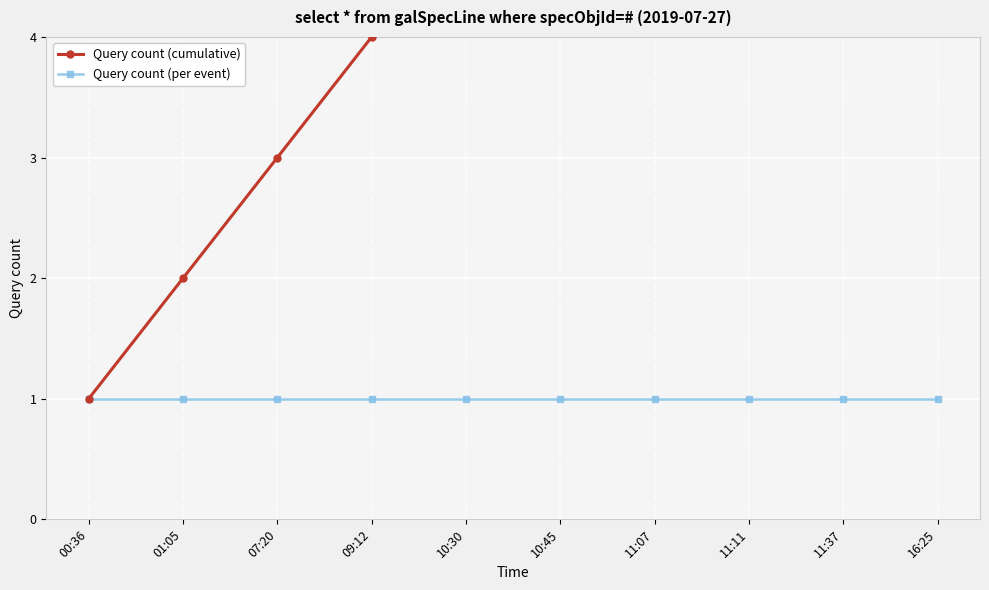

What is the difference between the maximum and minimum values in the Query count (cumulative) series?

9